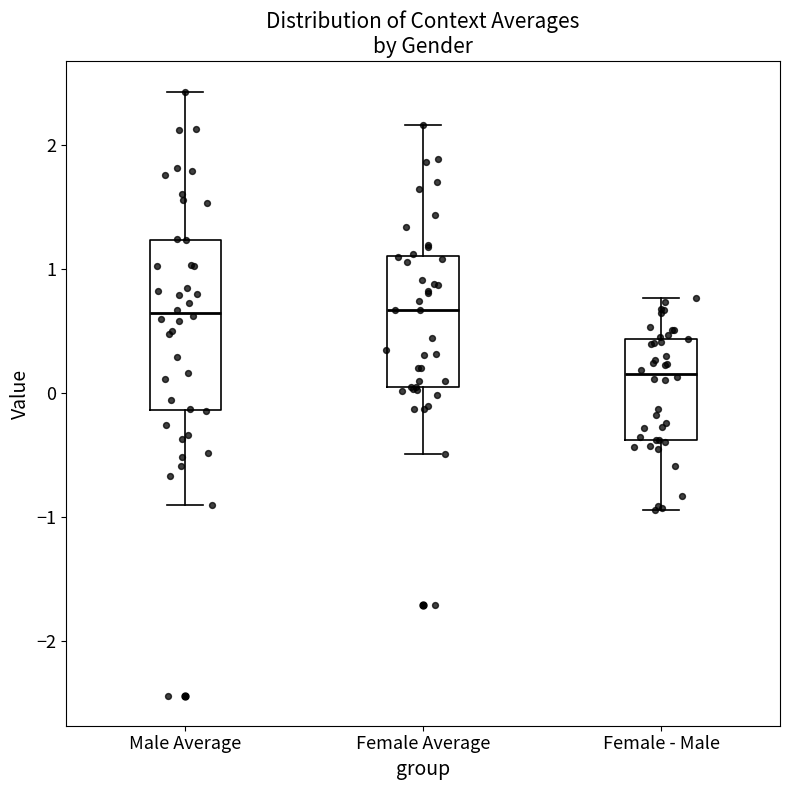

Reading left to right, transcribe this box plot: for each box, give where its median line is, the range the box spans, and where its two whiskers end, as read against the y-axis. The values are not printed on the chart, so give them approximately, as read against the axis.

Male Average: median 0.6, box -0.1 to 1.2, whiskers -0.9 to 2.4
Female Average: median 0.7, box 0.0 to 1.1, whiskers -0.5 to 2.2
Female - Male: median 0.2, box -0.4 to 0.4, whiskers -0.9 to 0.8